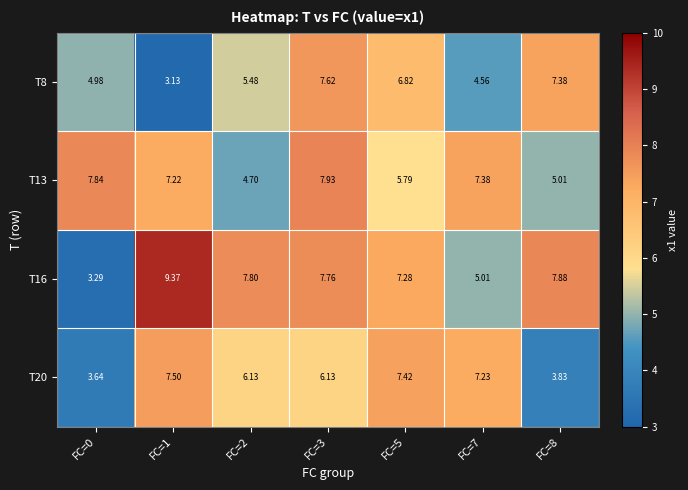

Is the value of T16 at FC=2 greater than the value of T8 at FC=3?

Yes